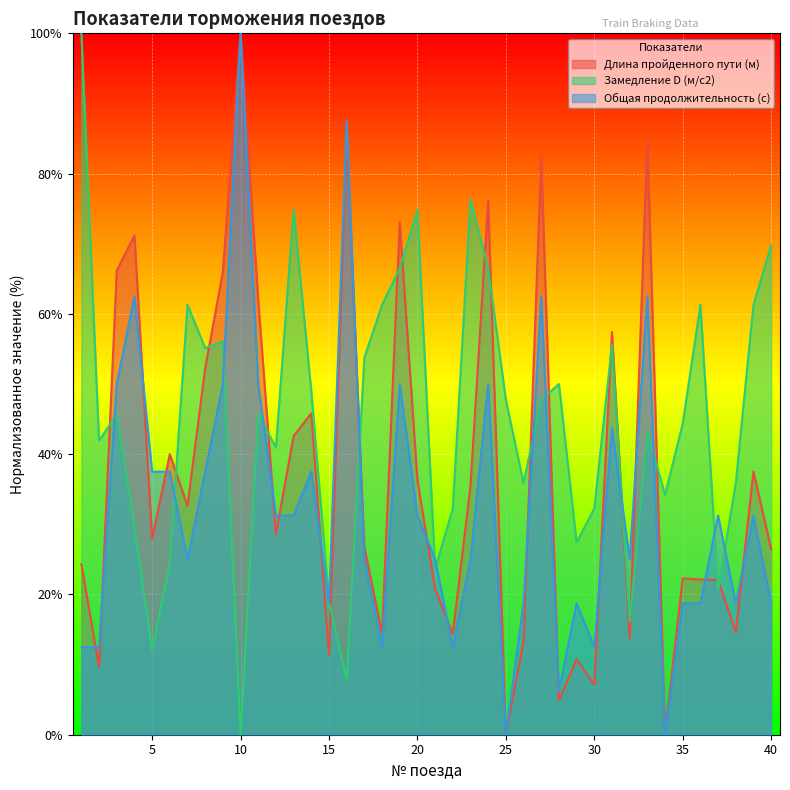

What is the value of the Длина пройденного пути (м) point at the 13th from the left?

42.6